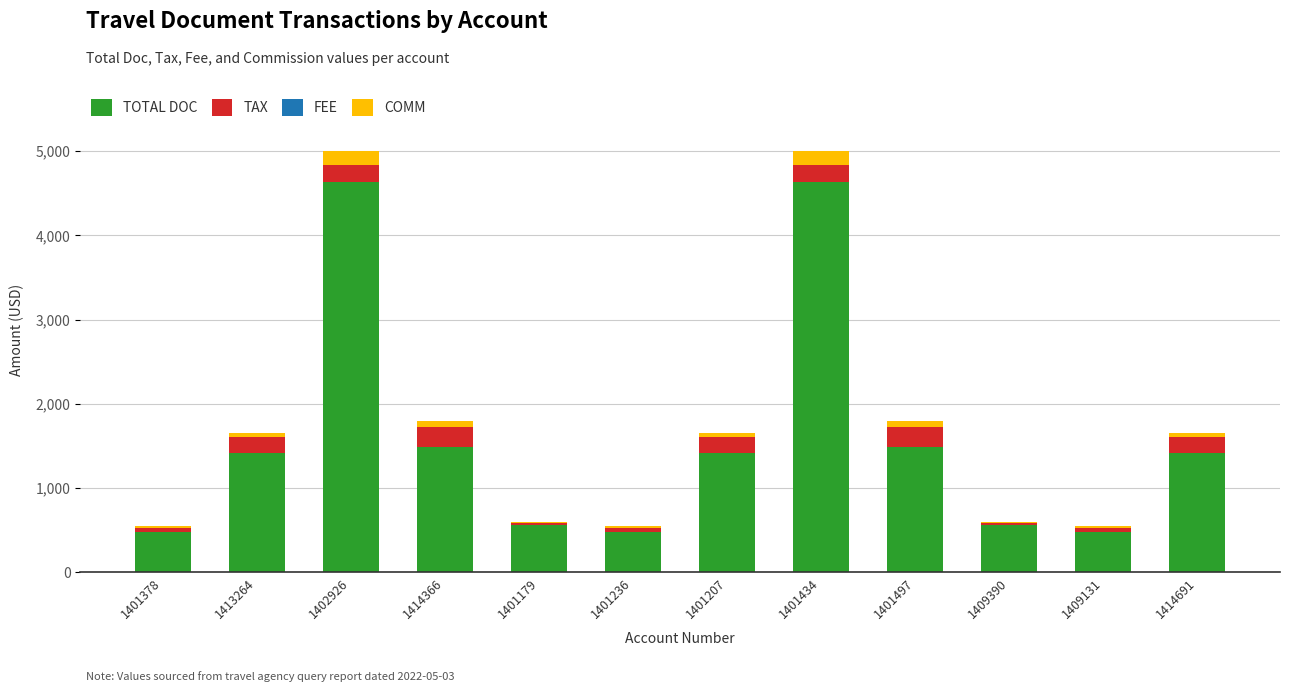

How many bars are there in total?

12